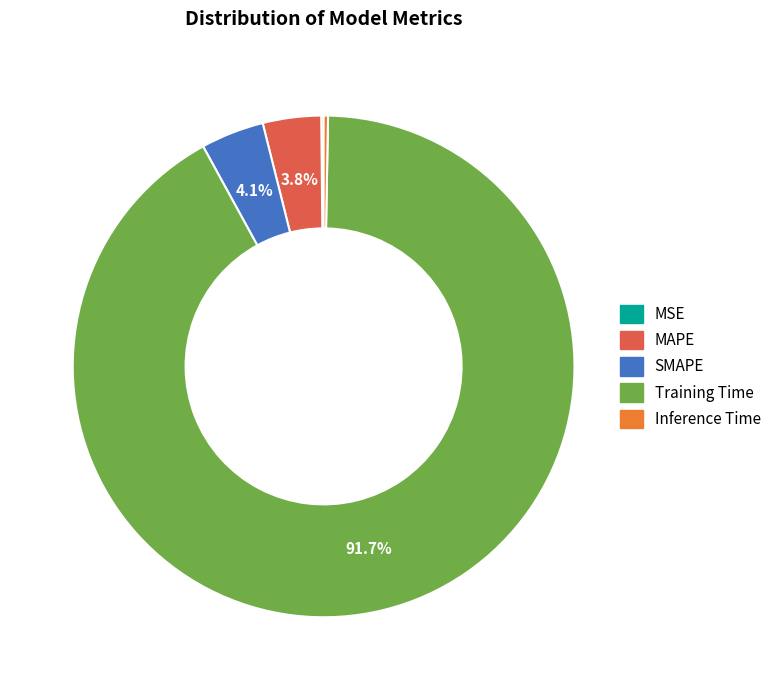

Which slice is the largest?

Training Time